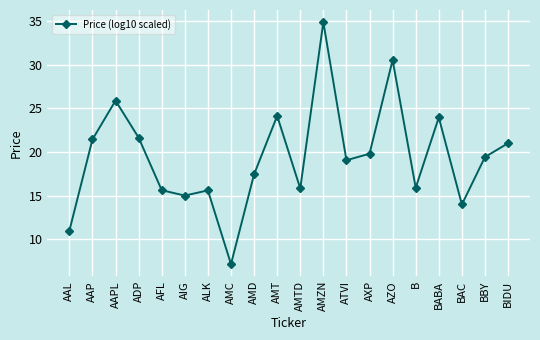

What value does the data have at AMD?

17.5